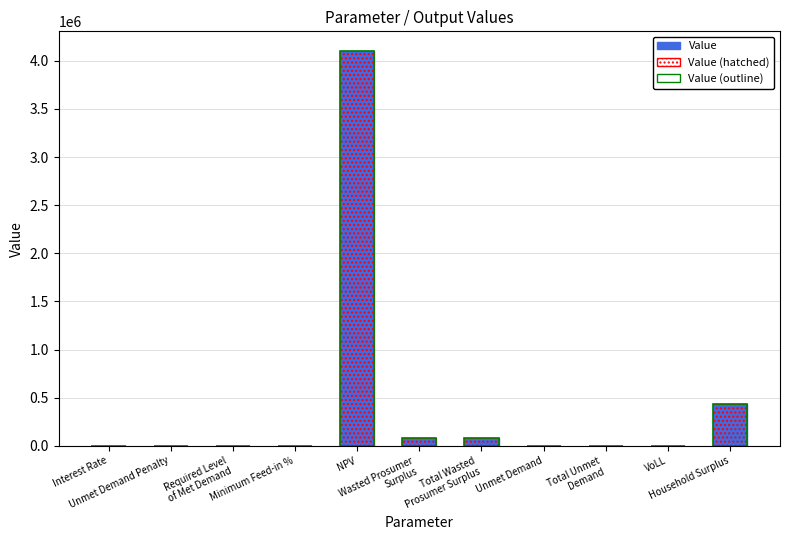

What position from the right is Unmet Demand?

4